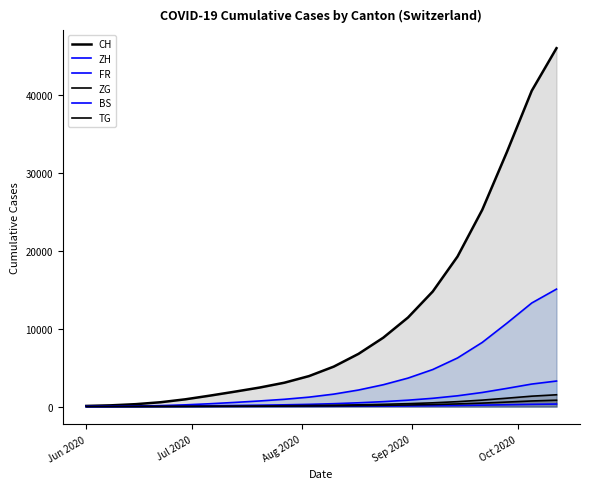

Does the chart display data point markers on the line(s)?

No